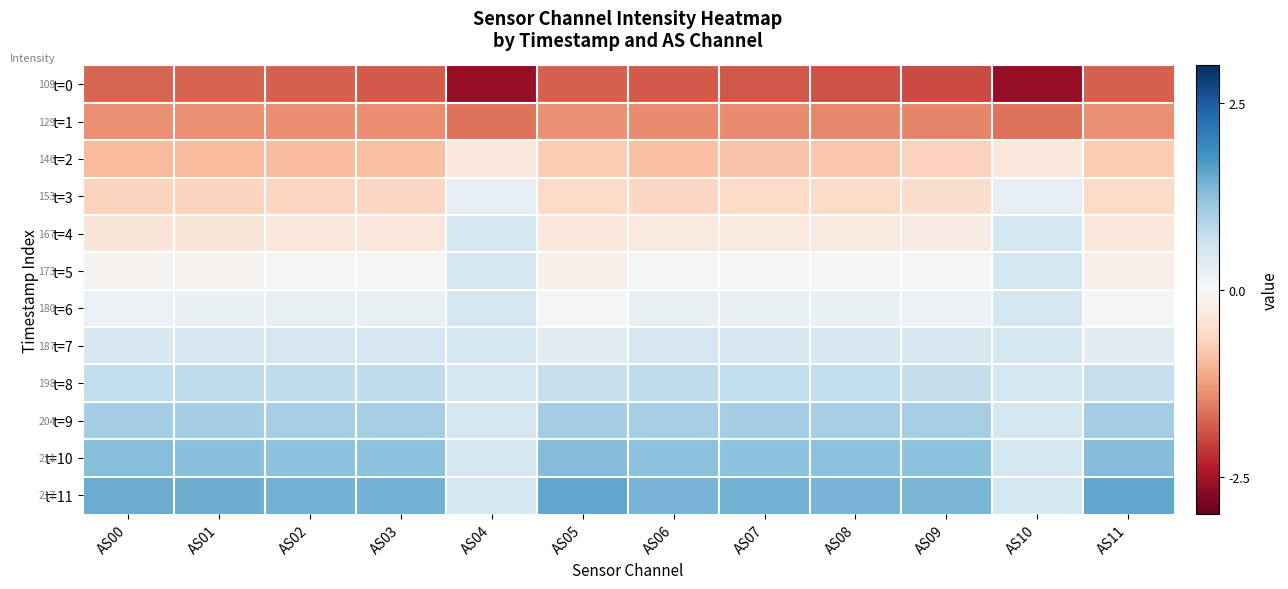

At which category is the sum across all series the highest?

AS04